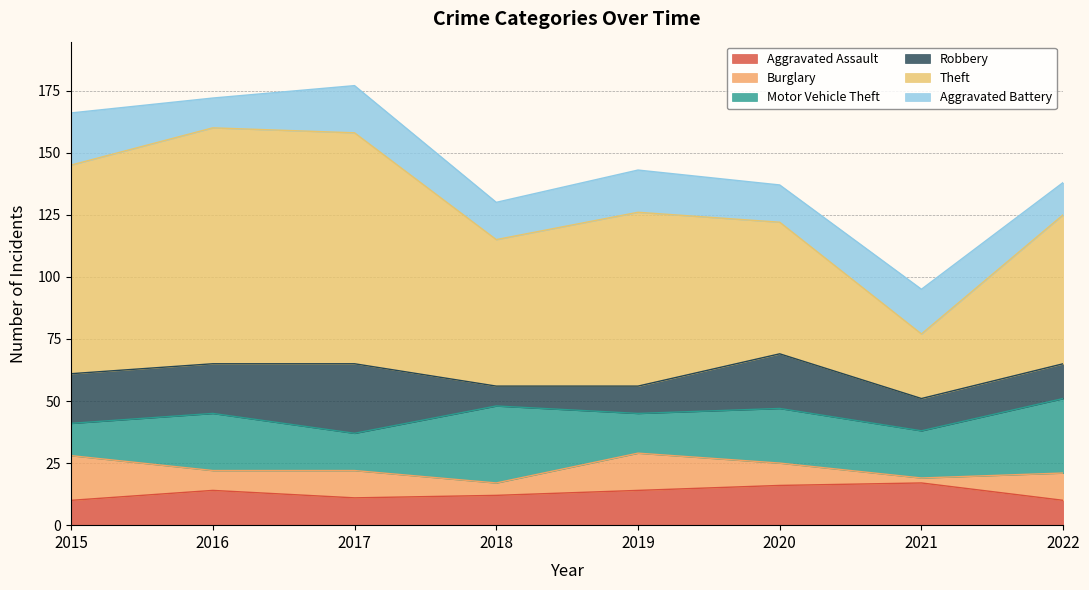

True or false: Motor Vehicle Theft and Theft cross at least once.

False